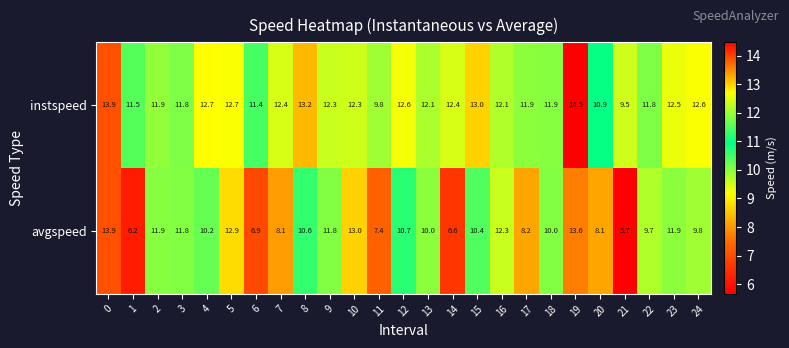

Is the value of avgspeed at 2 greater than the value of instspeed at 9?

No